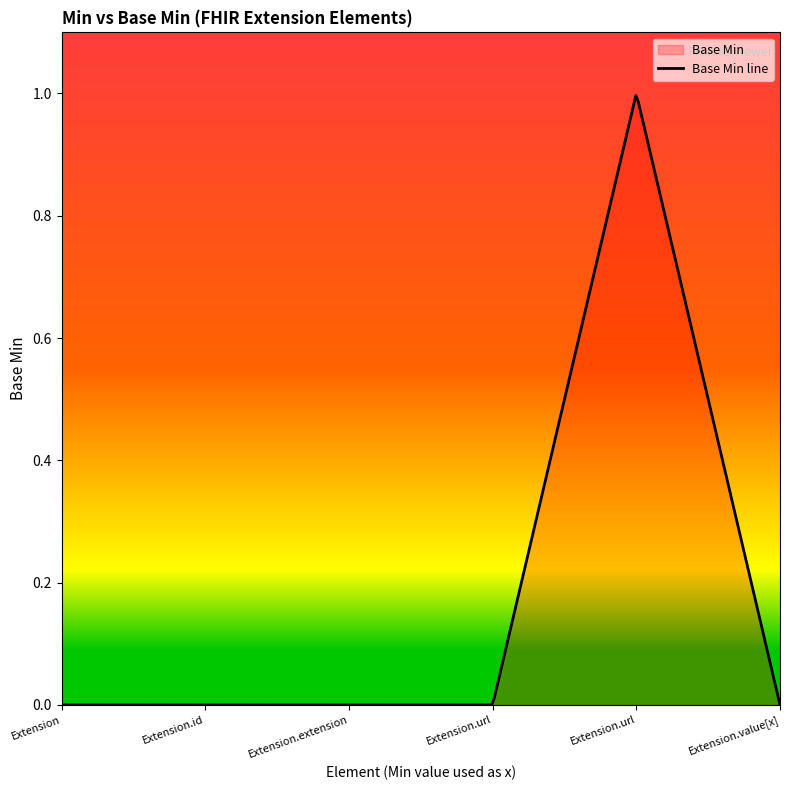

How many values are between 0 and 1?

6